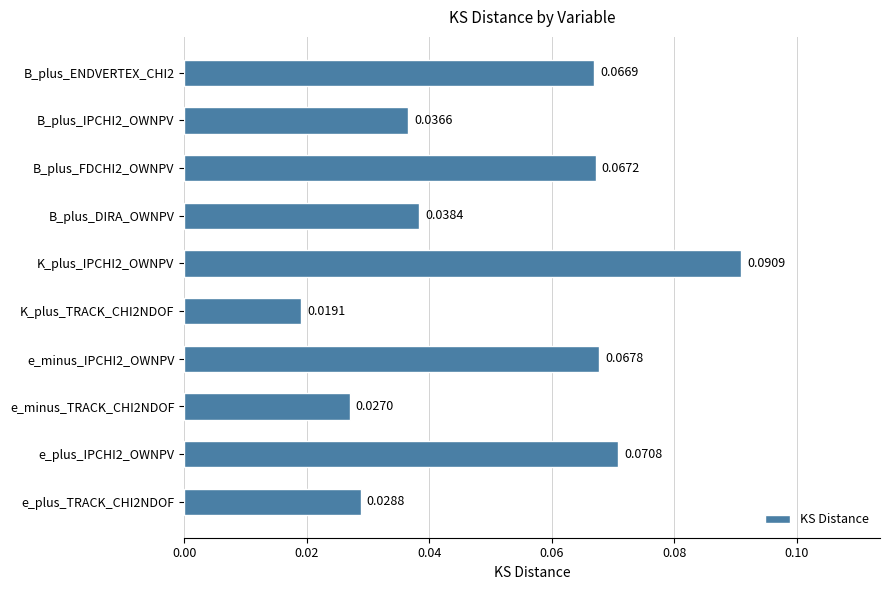

What is the sum of all values?

0.5